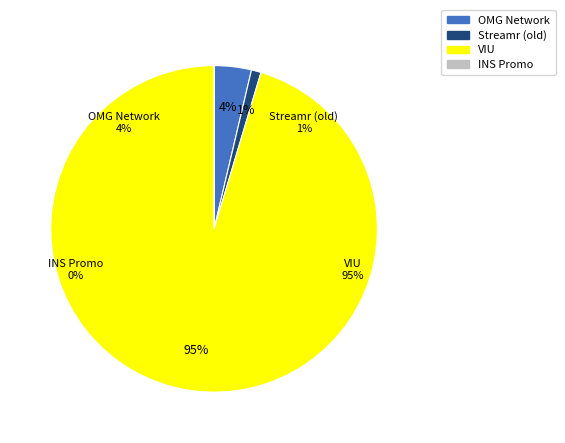

Do OMG Network and INS Promo together represent more than half of the pie?

No